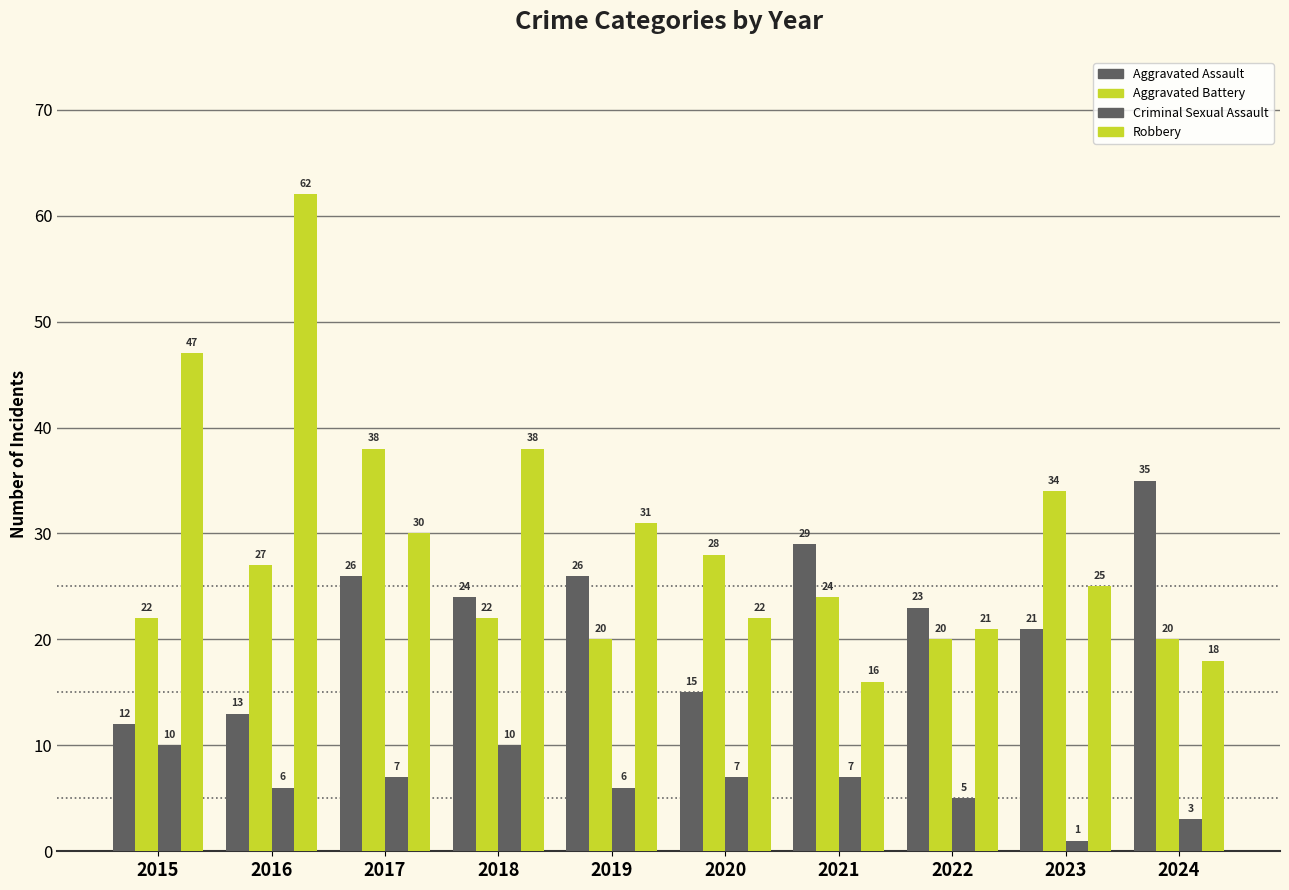

Reading right to left, extract all data points from this chart.

Aggravated Assault: 2024=35	2023=21	2022=23	2021=29	2020=15	2019=26	2018=24	2017=26	2016=13	2015=12
Aggravated Battery: 2024=20	2023=34	2022=20	2021=24	2020=28	2019=20	2018=22	2017=38	2016=27	2015=22
Criminal Sexual Assault: 2024=3	2023=1	2022=5	2021=7	2020=7	2019=6	2018=10	2017=7	2016=6	2015=10
Robbery: 2024=18	2023=25	2022=21	2021=16	2020=22	2019=31	2018=38	2017=30	2016=62	2015=47